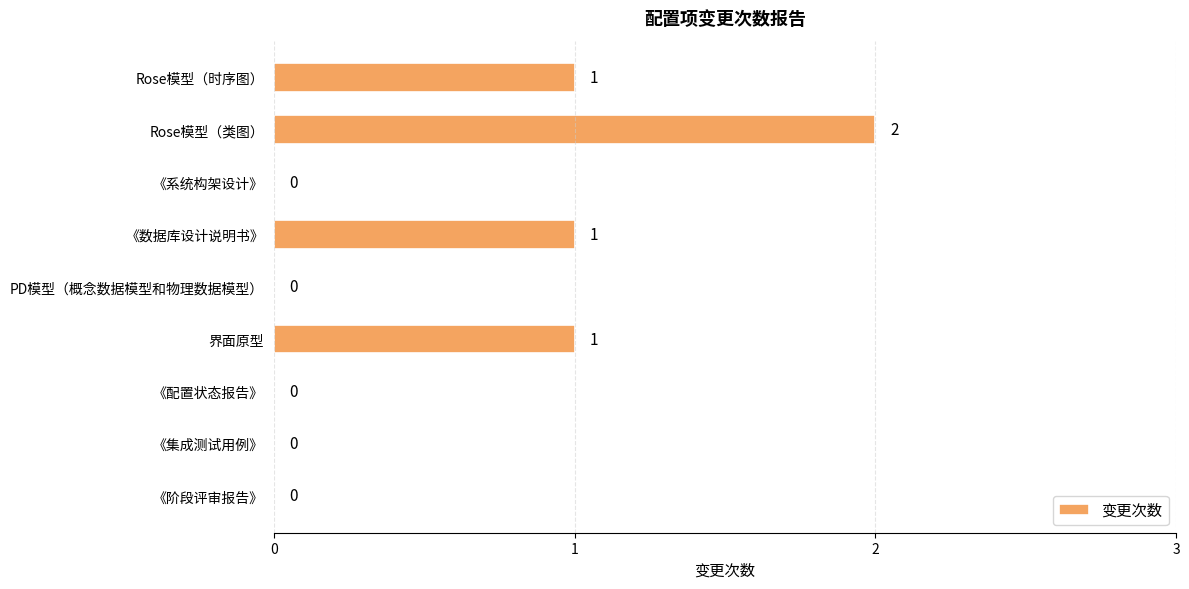

How many values are above zero?

4